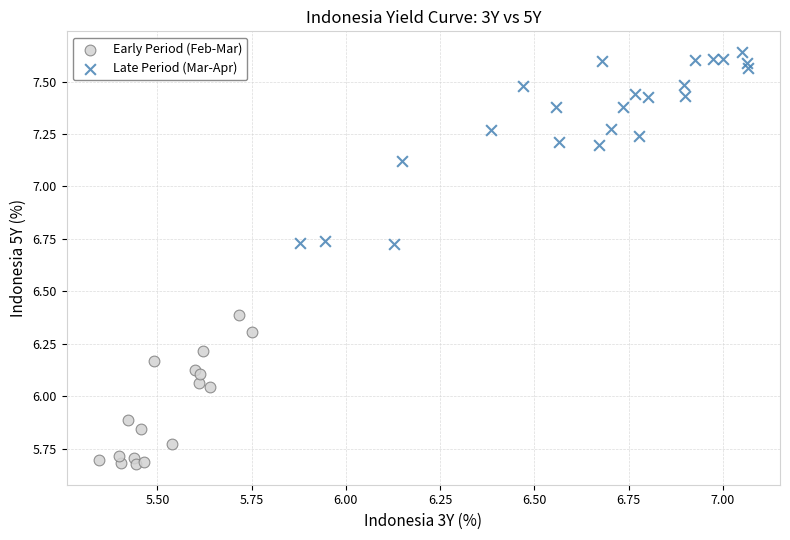

Which series has the widest spread of Y values?

Late Period (Mar-Apr)